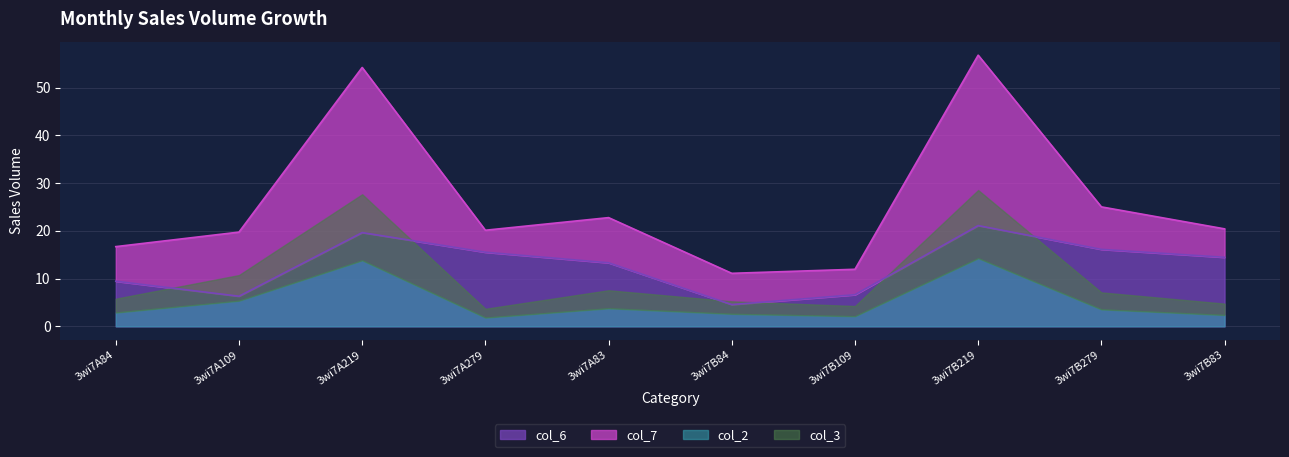

Which category has the lowest value in the col_6 series?

3wi7B84